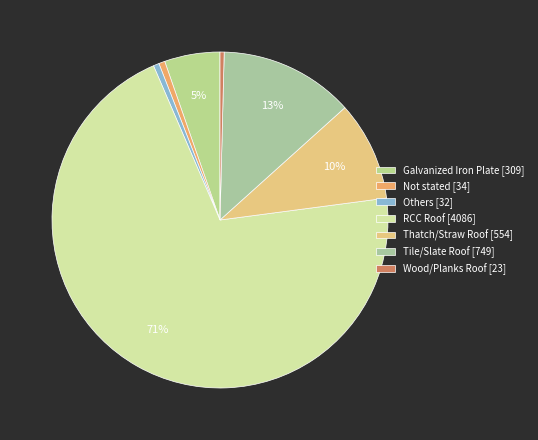

Count the number of slices in the pie.

7